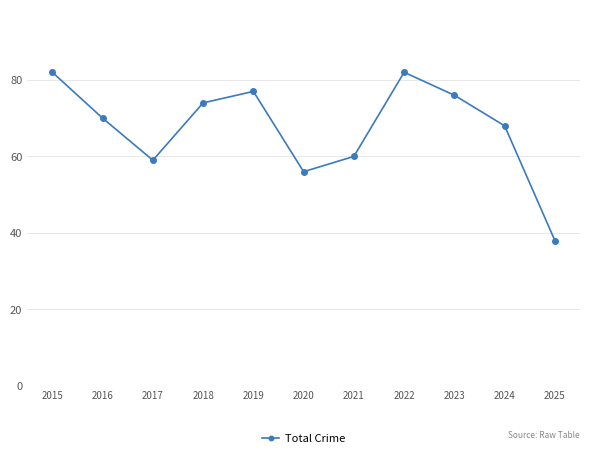

What is the difference between the maximum and second lowest values?

26